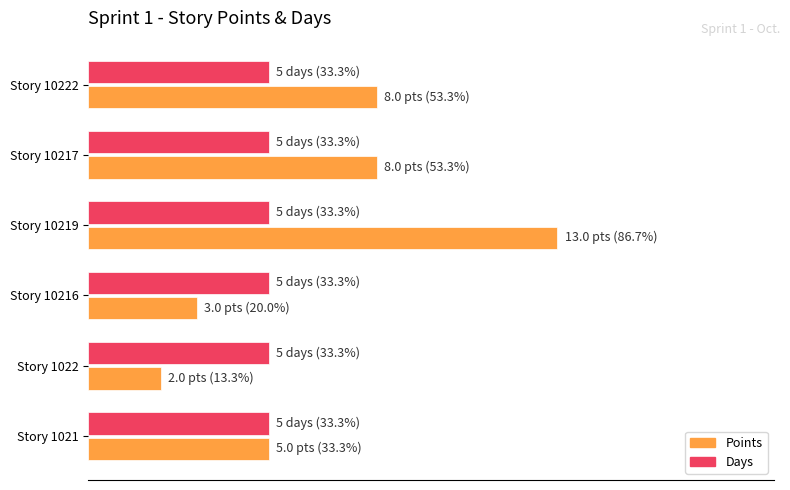

Which category has the lowest value in the Points series?

Story 1022